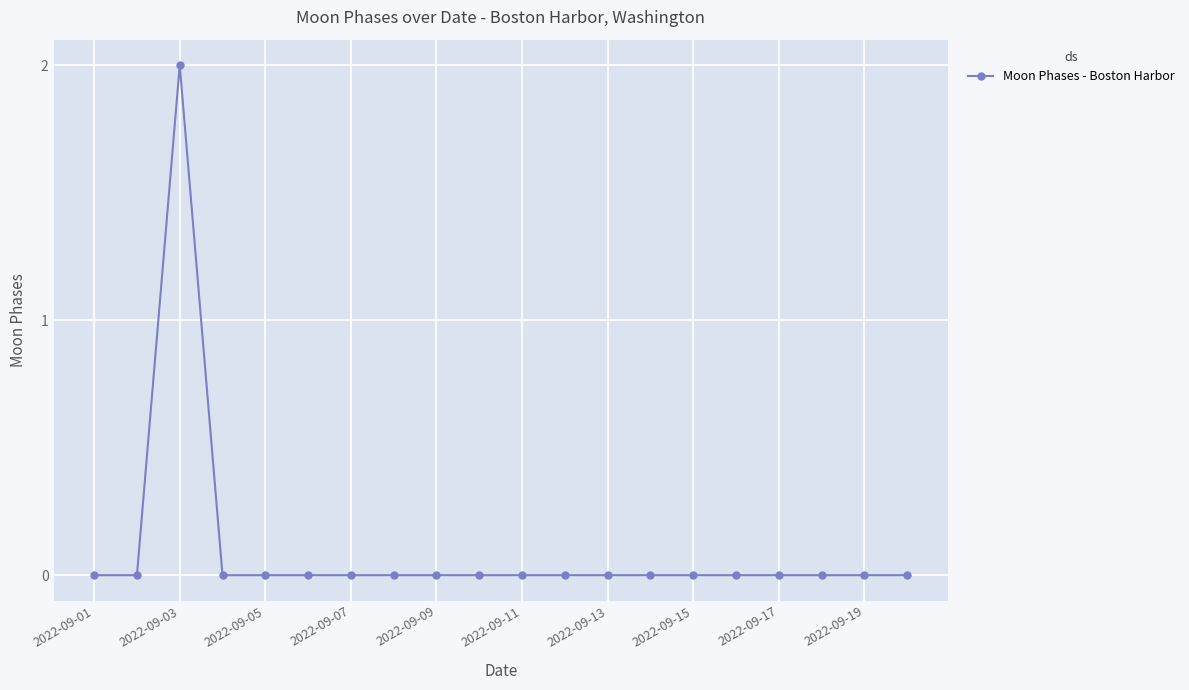

True or false: the data has more than 0 interior local peaks.

True